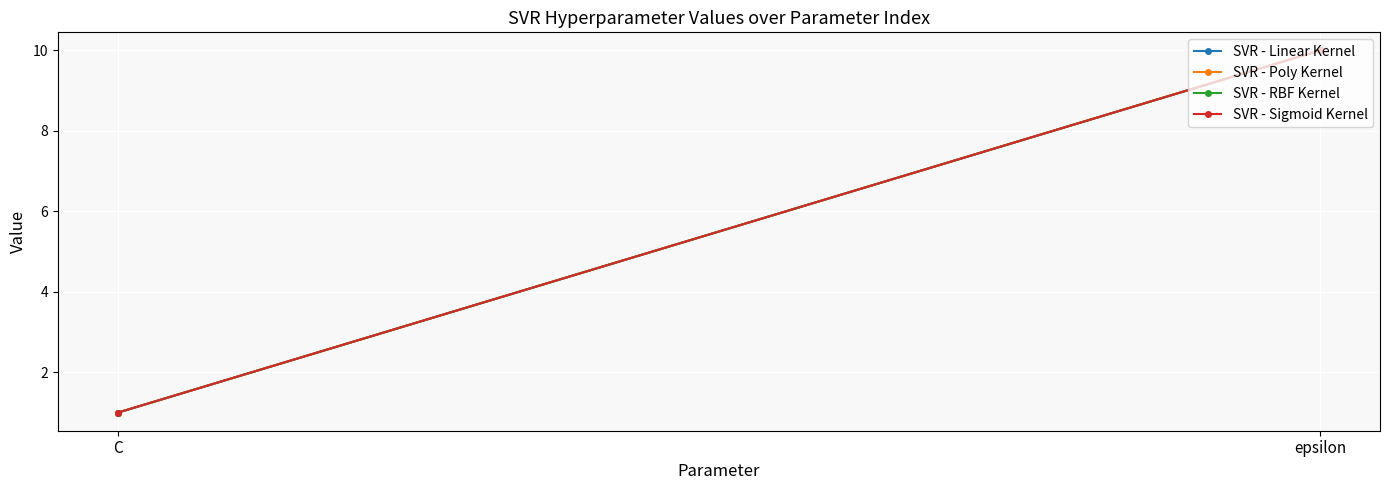

How many lines are shown in the chart?

4